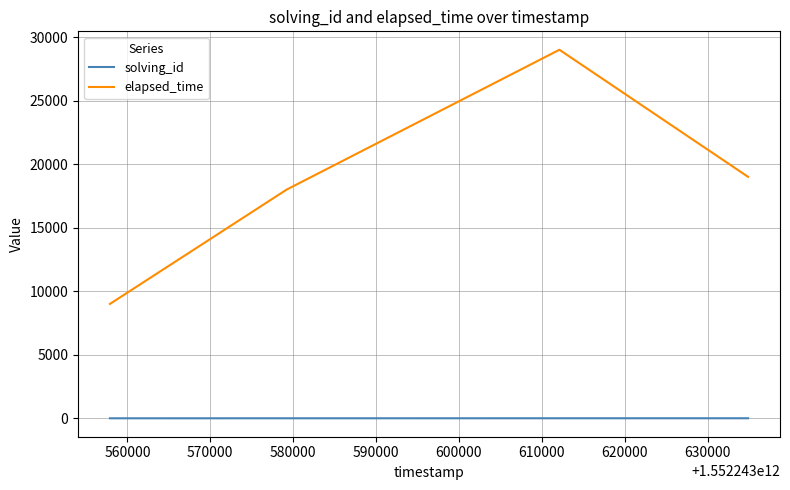

How many distinct data groups are displayed?

2